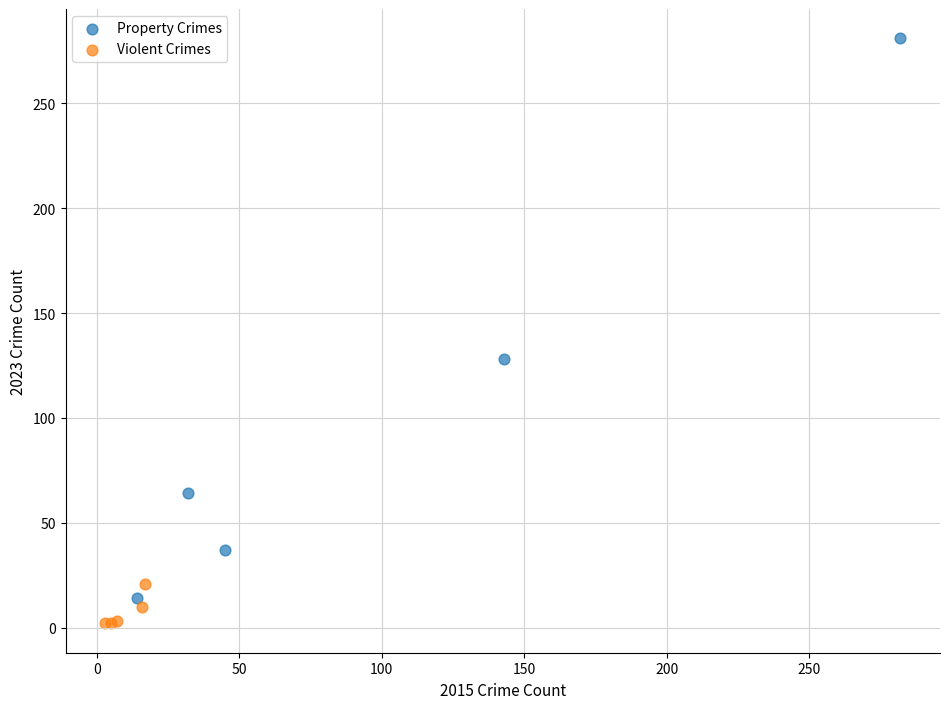

Which series has the widest spread of Y values?

Property Crimes